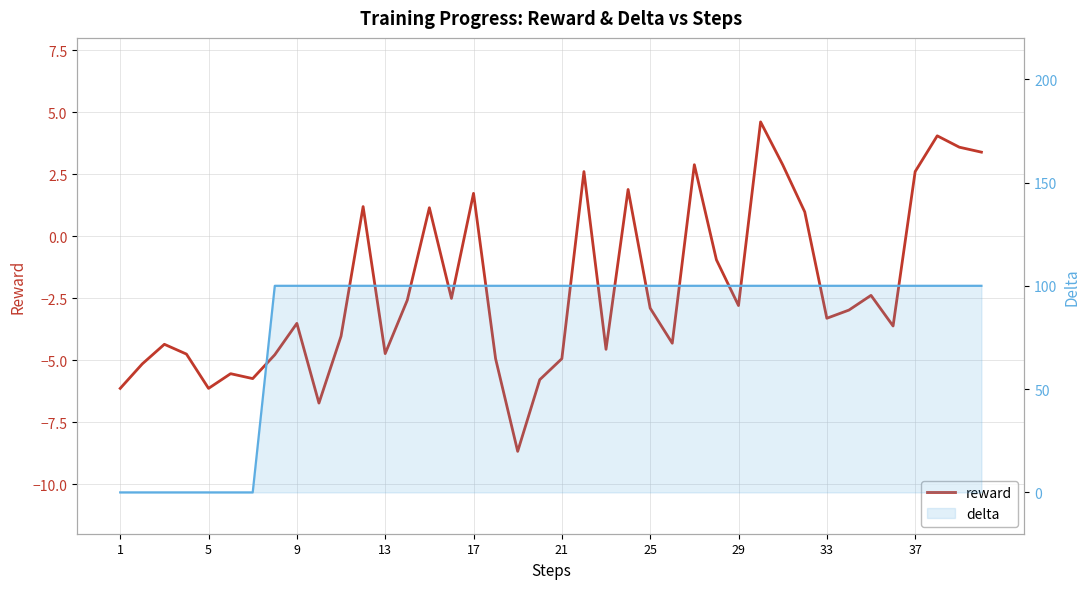

What is the average value of the reward series?

-2.1